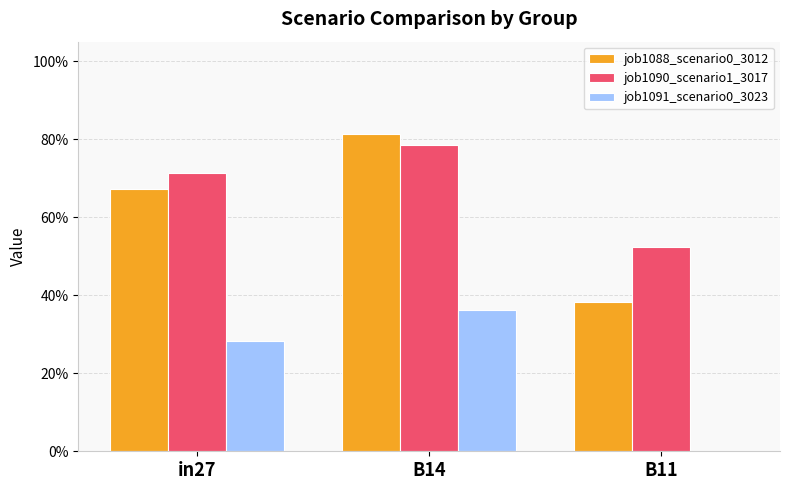

The value of job1088_scenario0_3012 at B14 is 0.2. True or false?

False